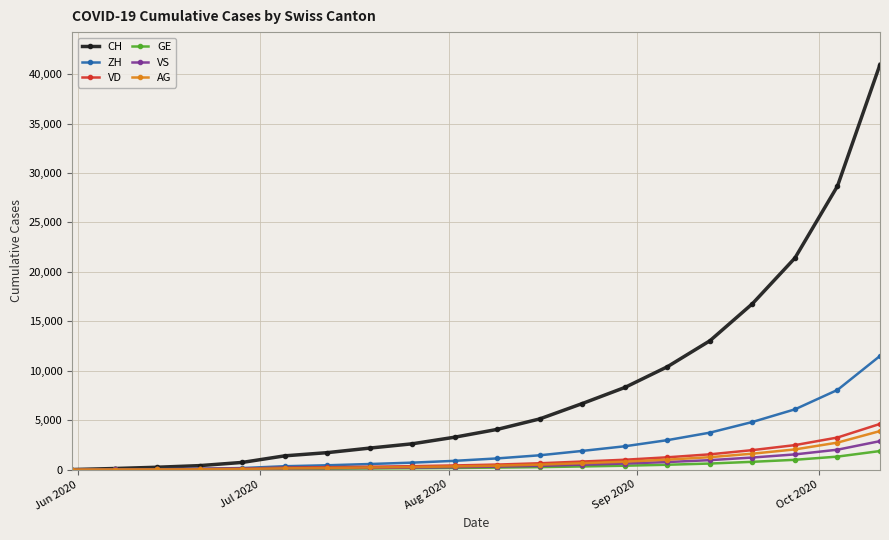

What are all the series names shown in the legend?

CH, ZH, VD, GE, VS, AG